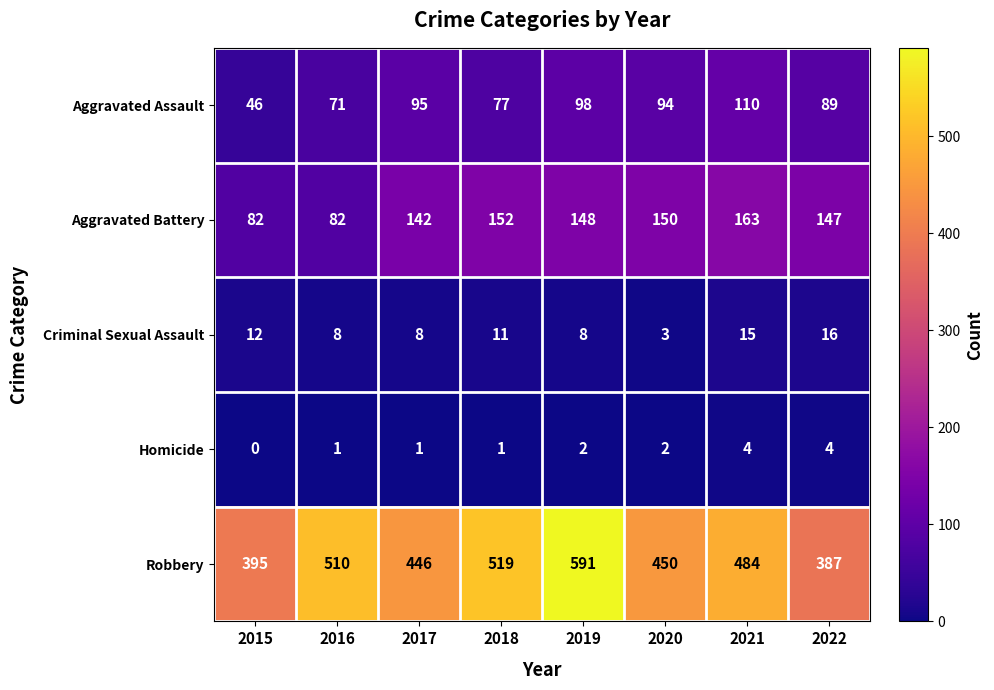

What is the total value across all series at 2018?

760